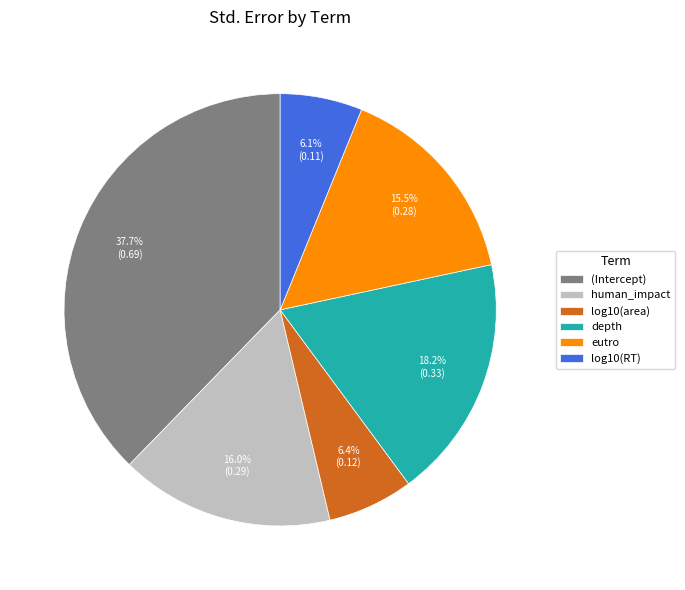

Is there a majority slice in this chart?

No